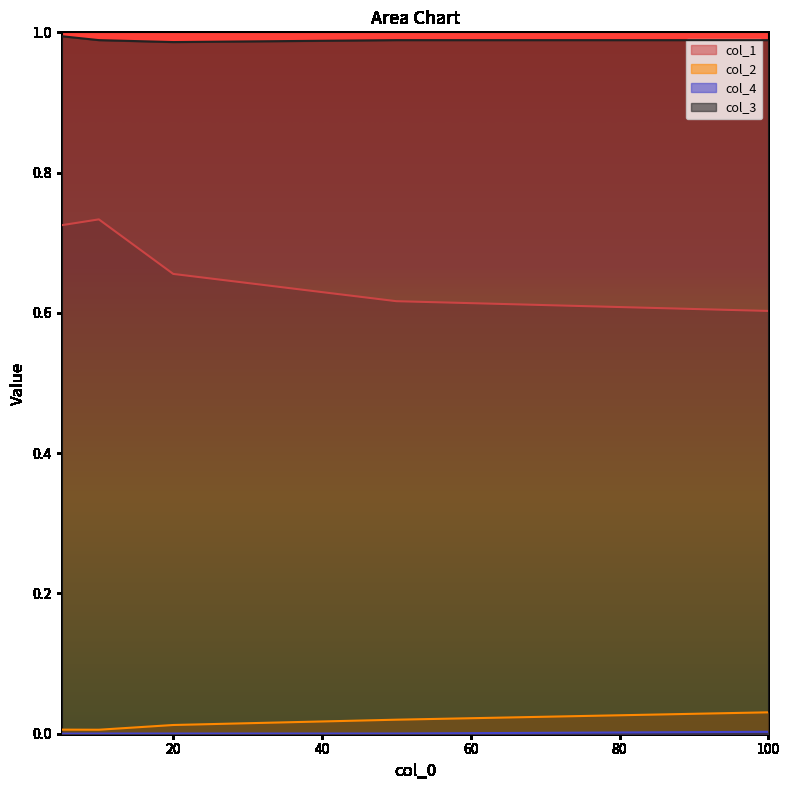

Which category has the lowest value in the col_4 series?

5